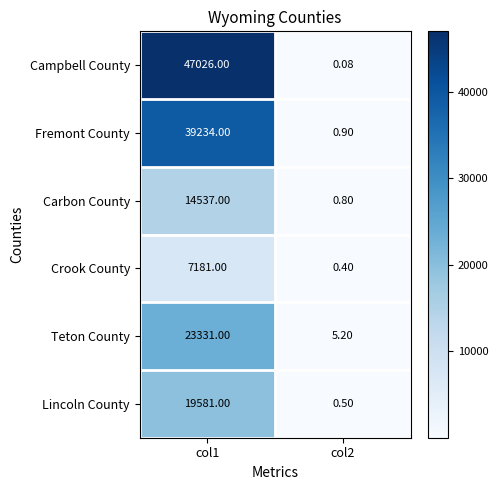

Rank the series at col1 from lowest to highest value.

Crook County, Carbon County, Lincoln County, Teton County, Fremont County, Campbell County